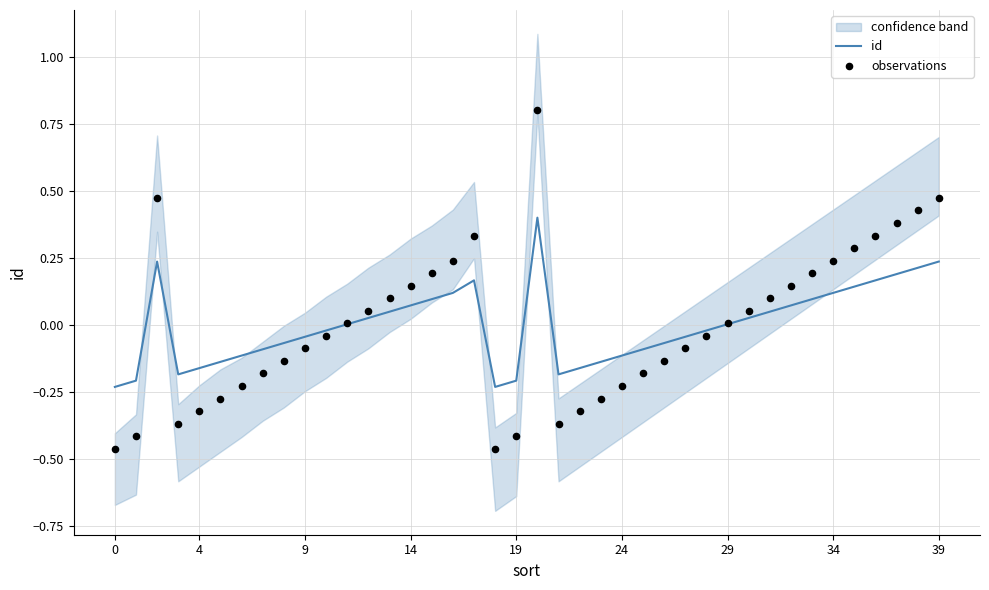

At how many categories does at least one series exceed 0?

20